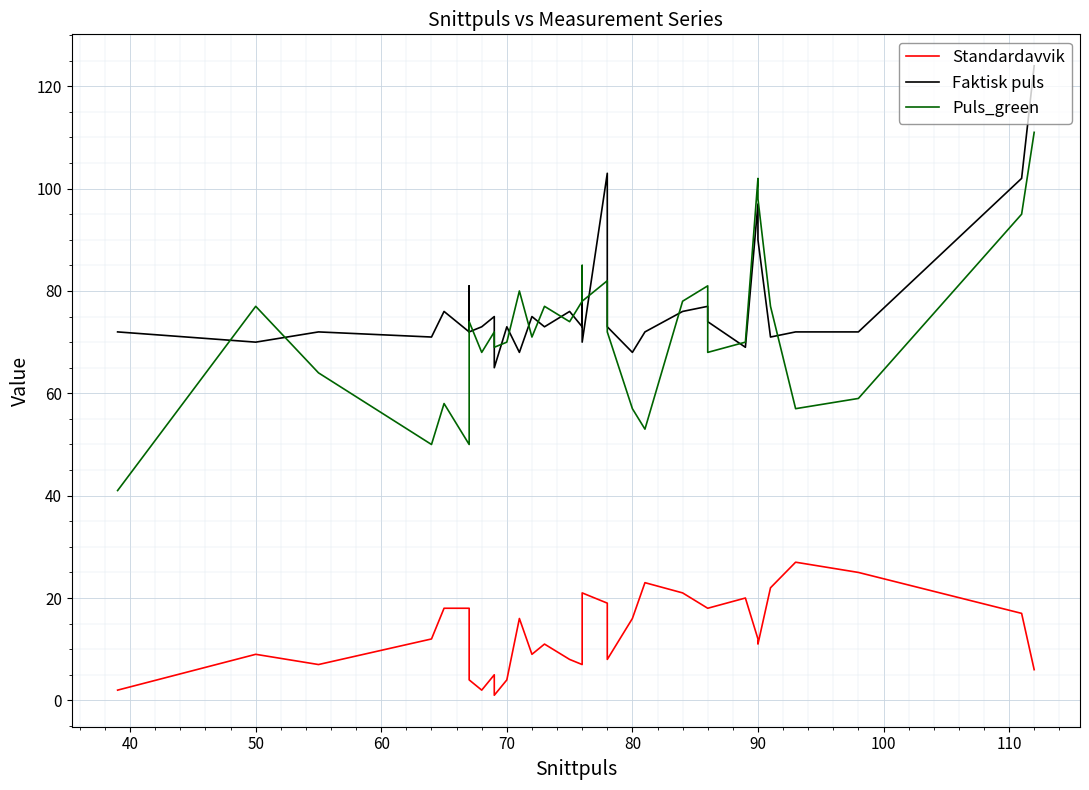

True or false: Puls_green and Standardavvik cross at least once.

False